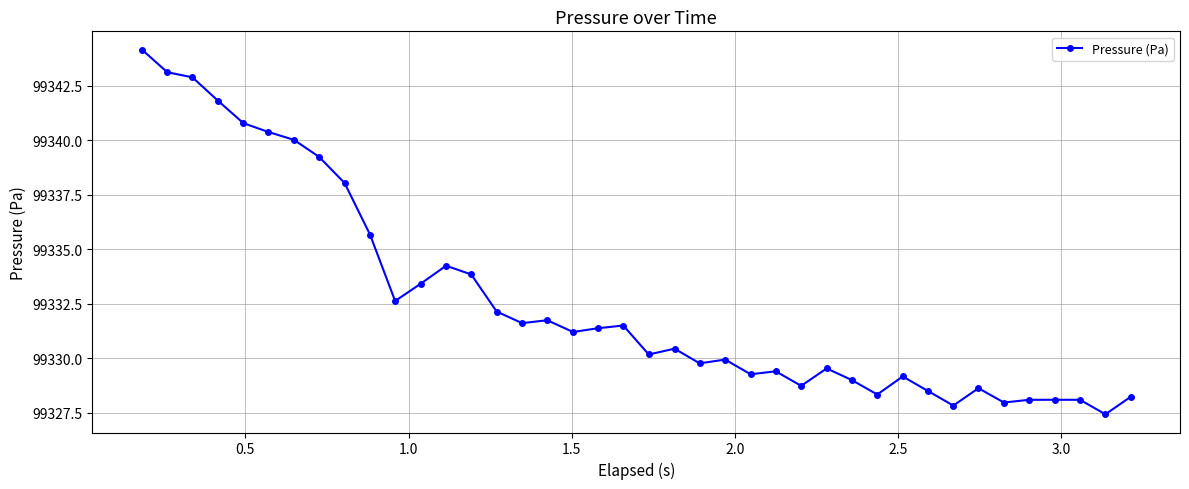

What is the value of the 22nd point from the left?

99330.4